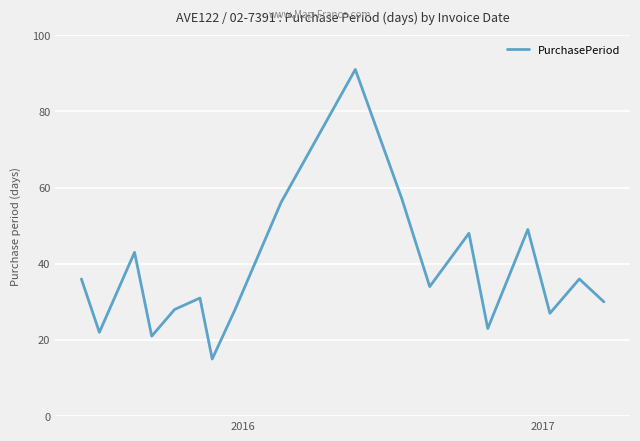

What is the smallest value displayed?

15